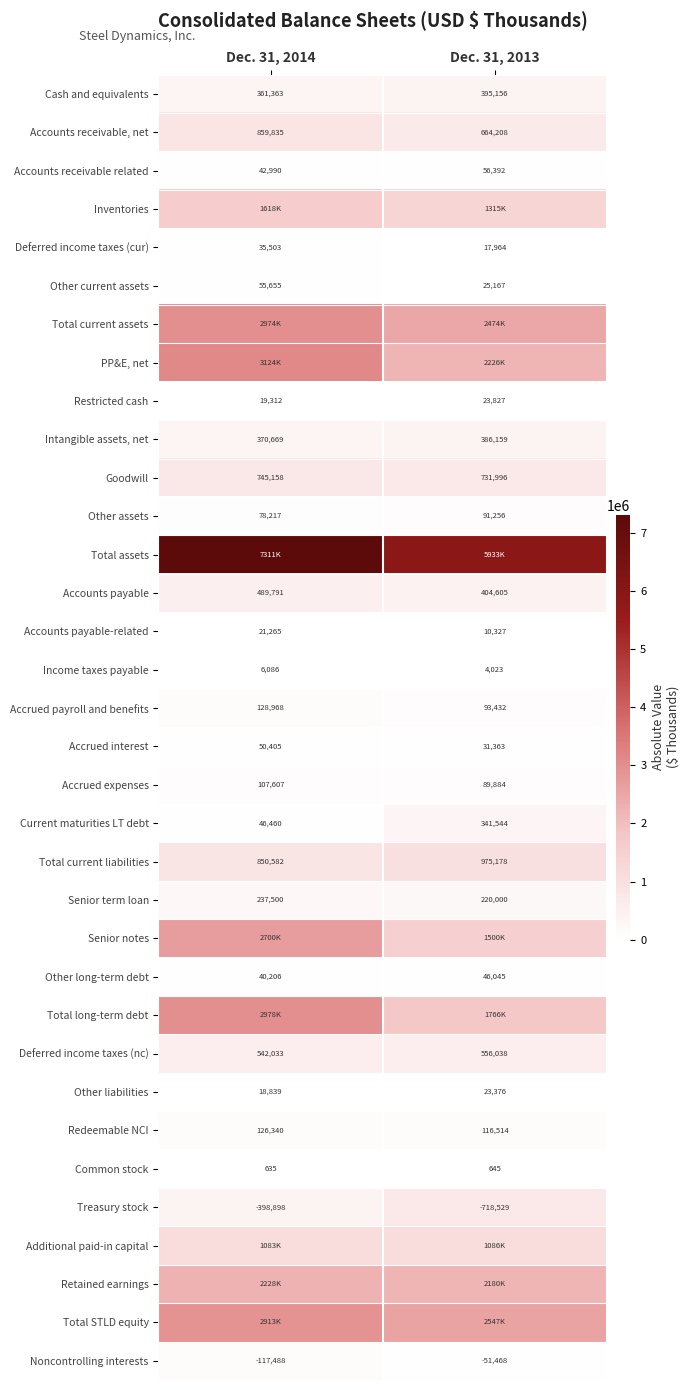

Which label corresponds to the smallest value in the chart?

Dec. 31, 2014